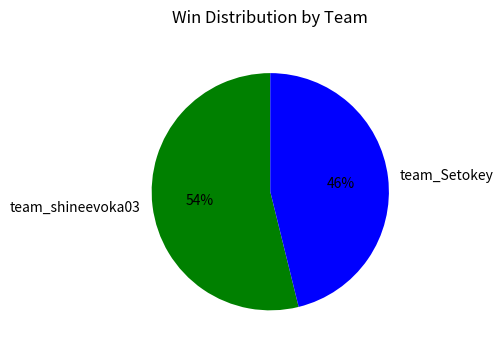

To the nearest percent, what portion does team_shineevoka03 represent?

54%